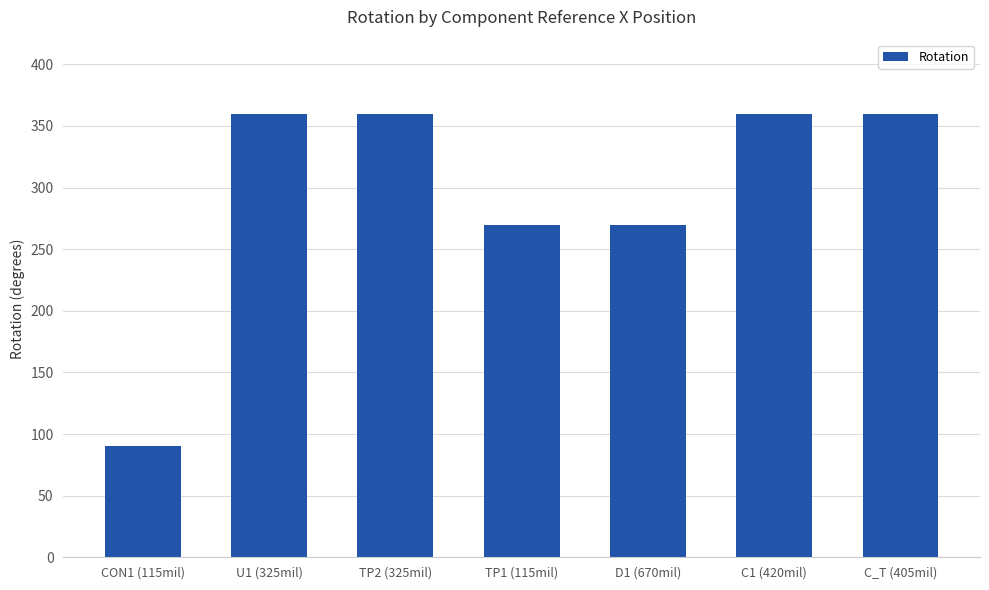

At which category does the chart reach its minimum across all series?

CON1 (115mil)